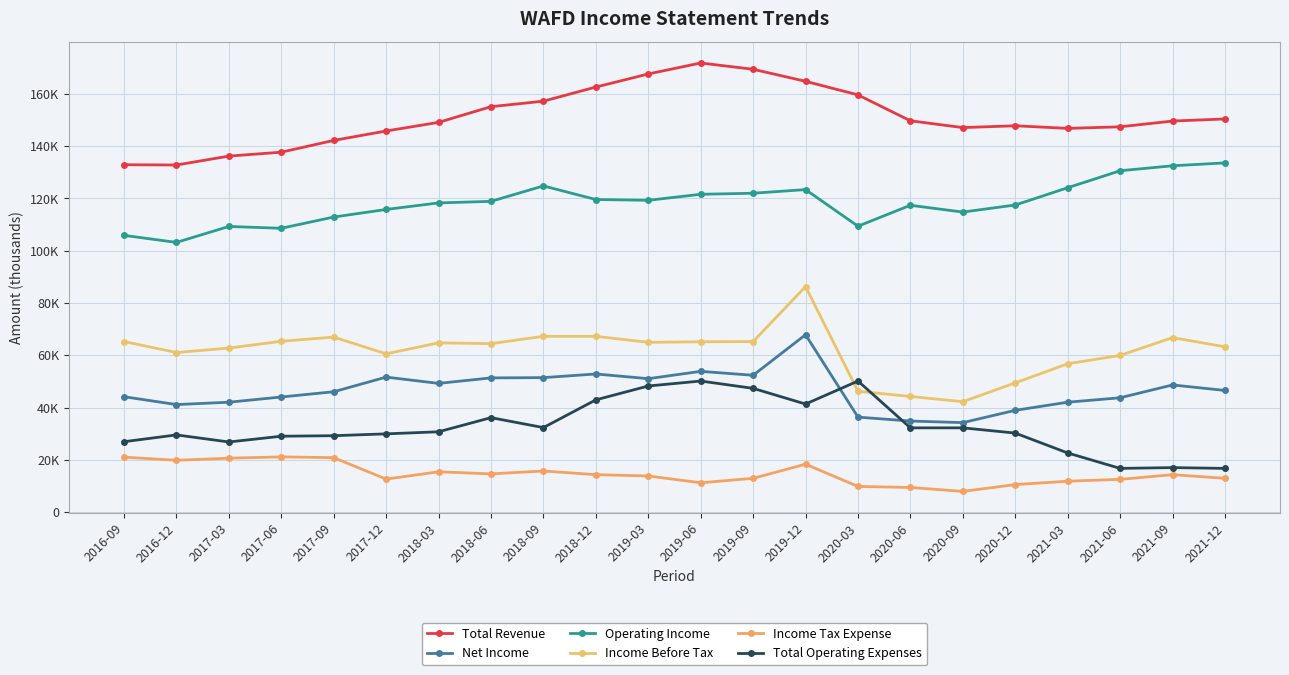

What position from the left is 2019-06?

12